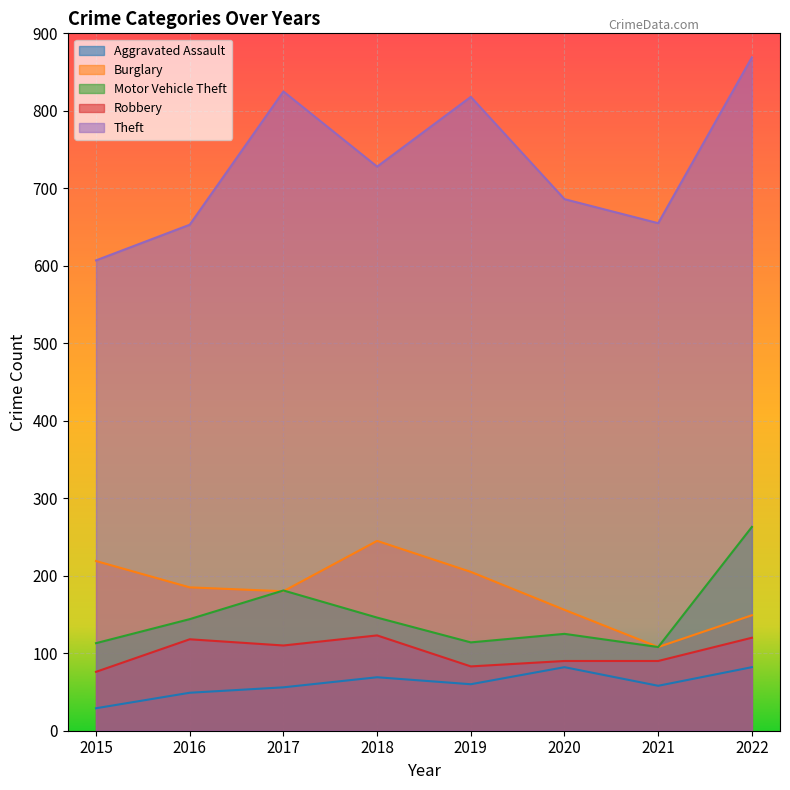

True or false: Aggravated Assault and Theft intersect in this chart.

False